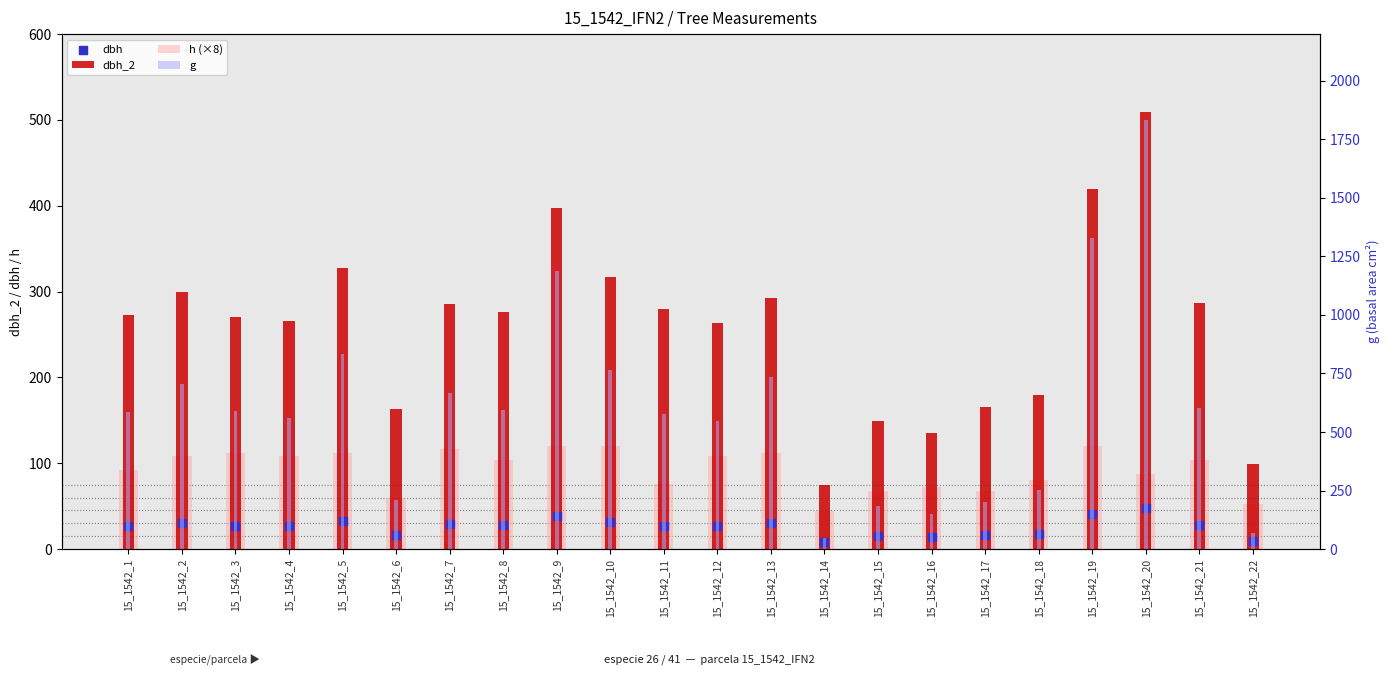

Which series contains the lowest Y value?

dbh